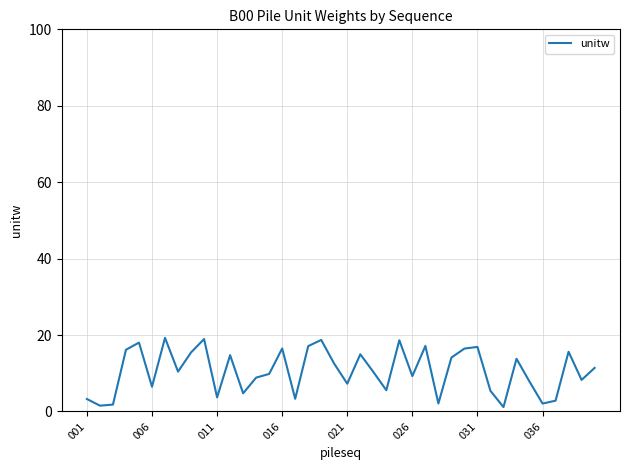

What is the difference between the maximum and minimum values?

18.1